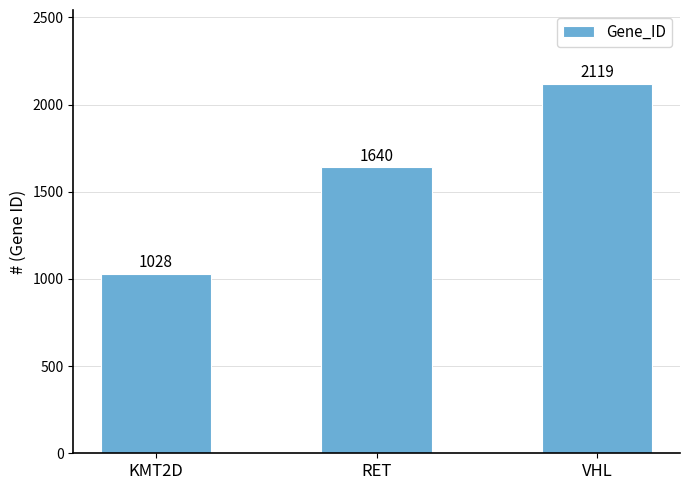

List the labels in order of value, smallest first.

KMT2D, RET, VHL